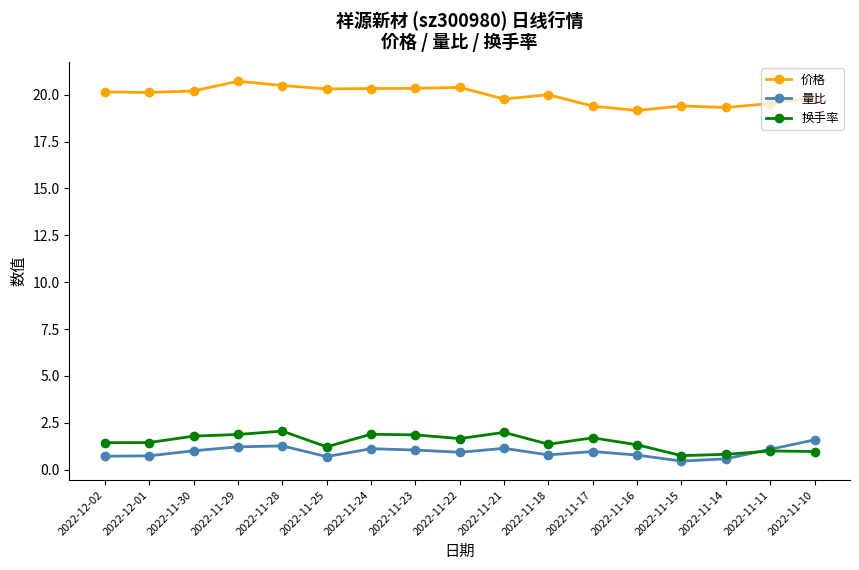

Between 2022-11-22 and 2022-11-14, which series saw the biggest shift?

价格